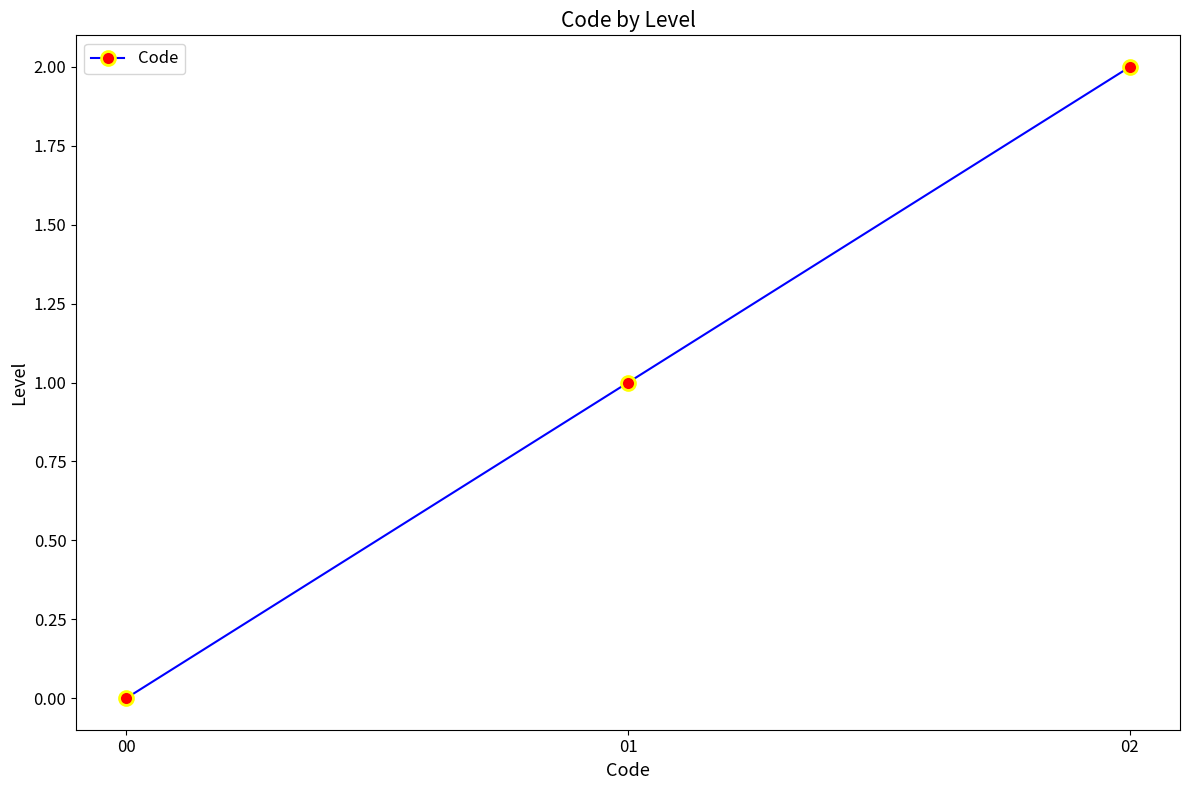

Where is the data nearest to the value 1?

01